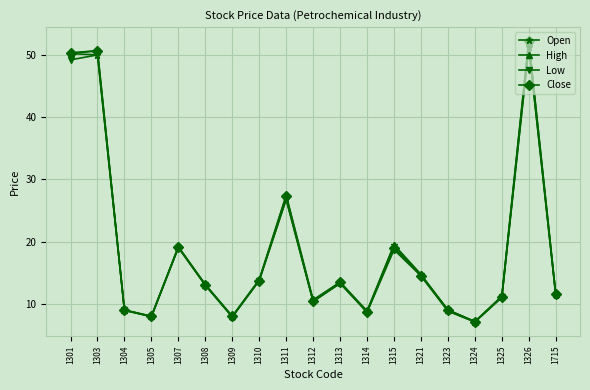

True or false: High has a value of 8.0 at 1305.

True